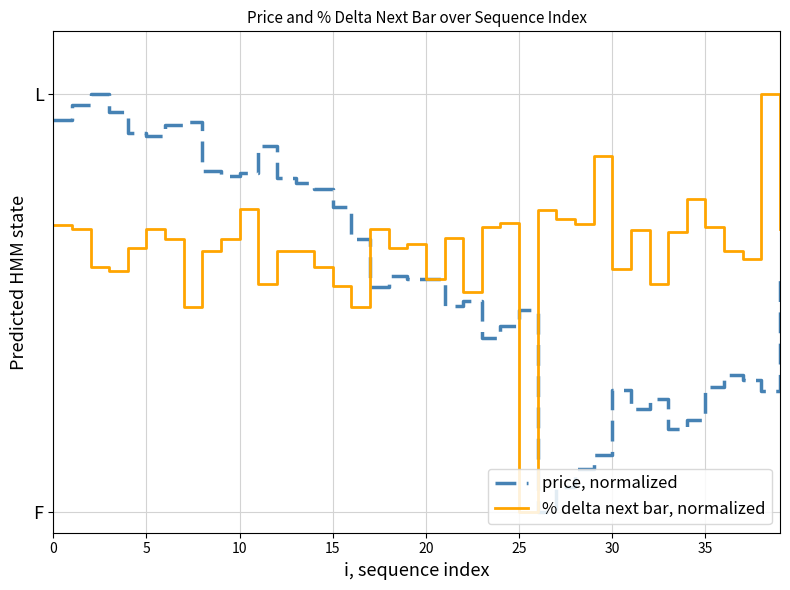

Does the chart have visible grid lines?

Yes